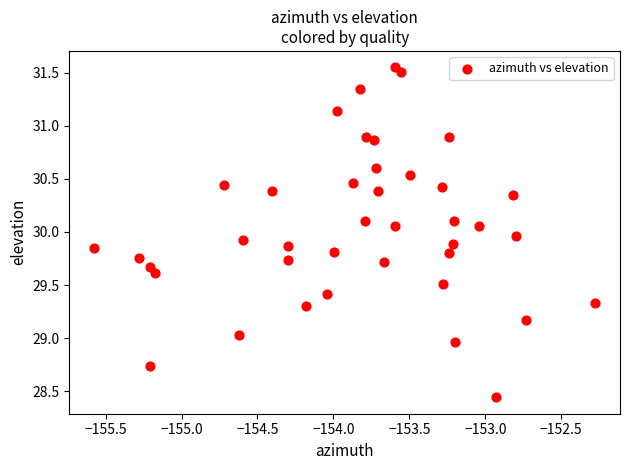

What is the range of Y values (max minus min)?

3.1